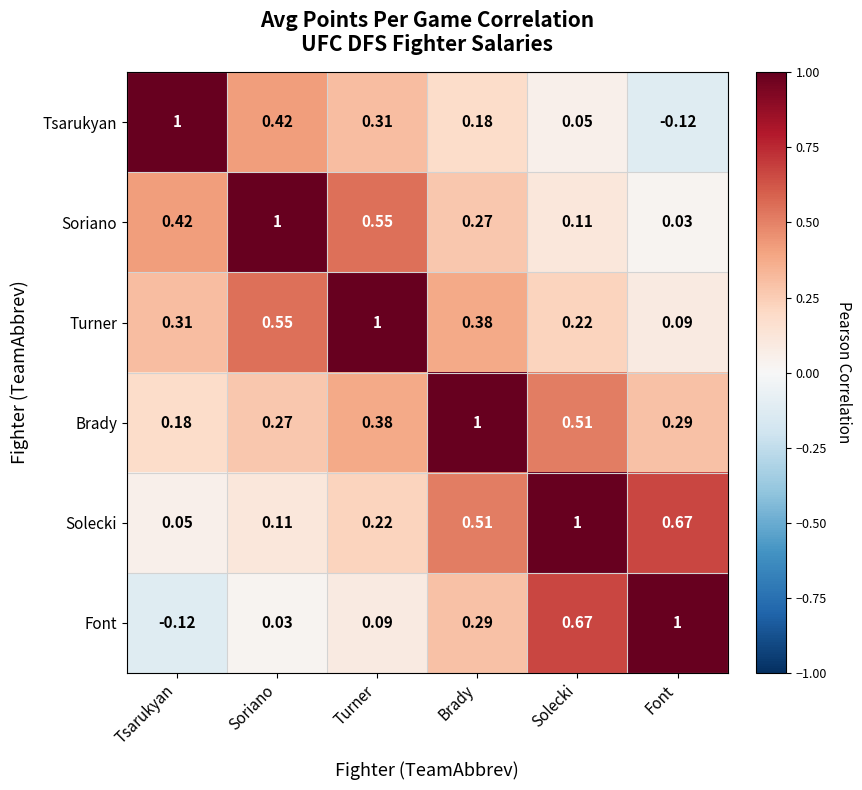

What is the maximum value shown in the chart?

1.0